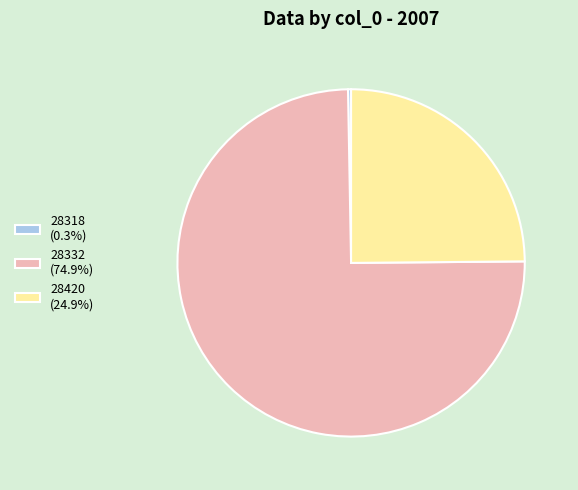

What is the majority slice?

28332